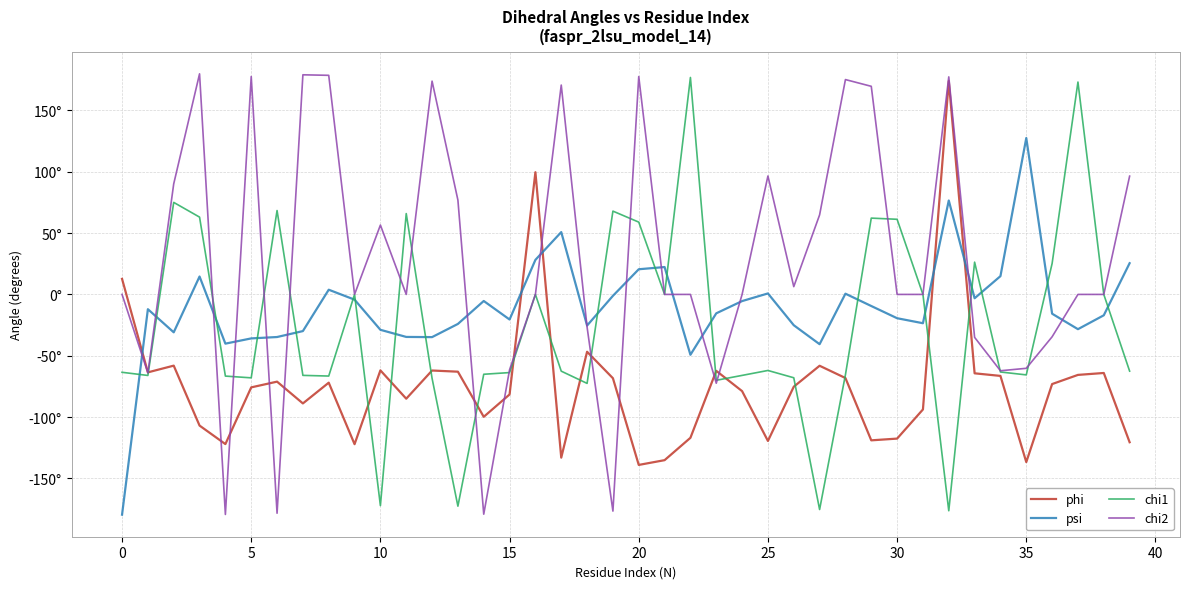

Rank the series by their average value, from lowest to highest.

phi, chi1, psi, chi2